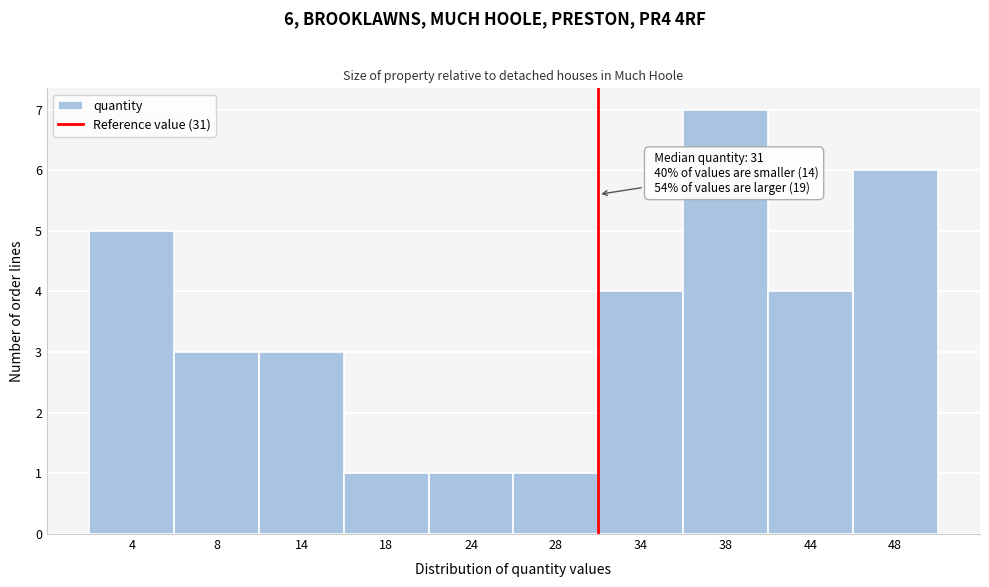

Which range on the x-axis has the tallest bar?

36 to 41